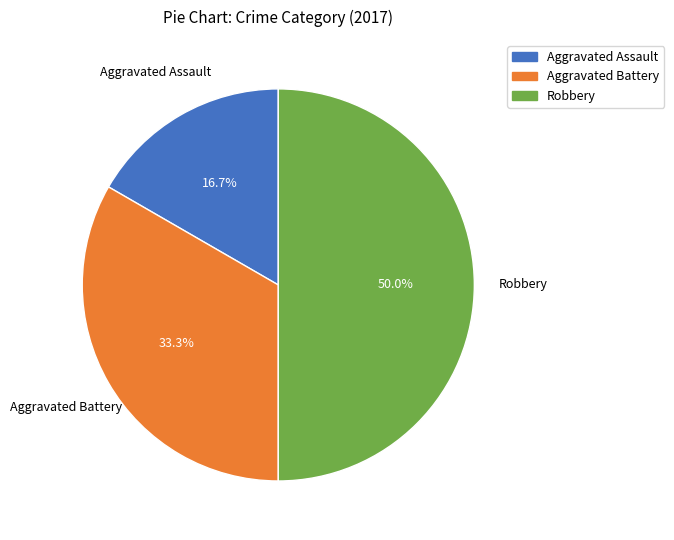

Which slice is the smallest?

Aggravated Assault